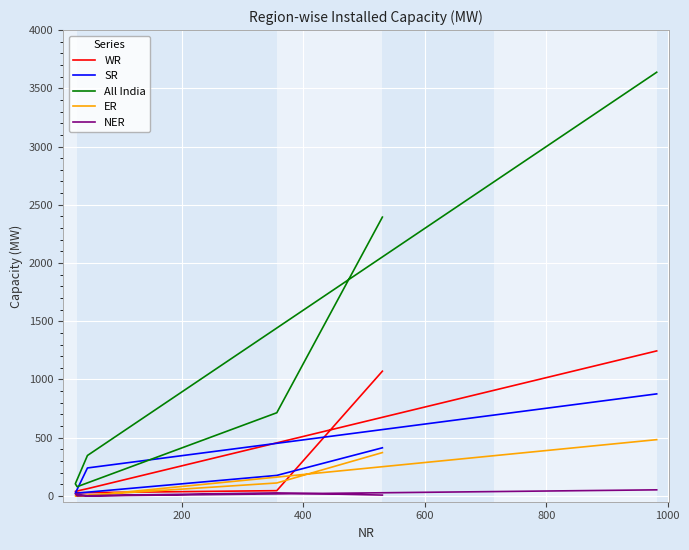

What are all the series names shown in the legend?

WR, SR, All India, ER, NER